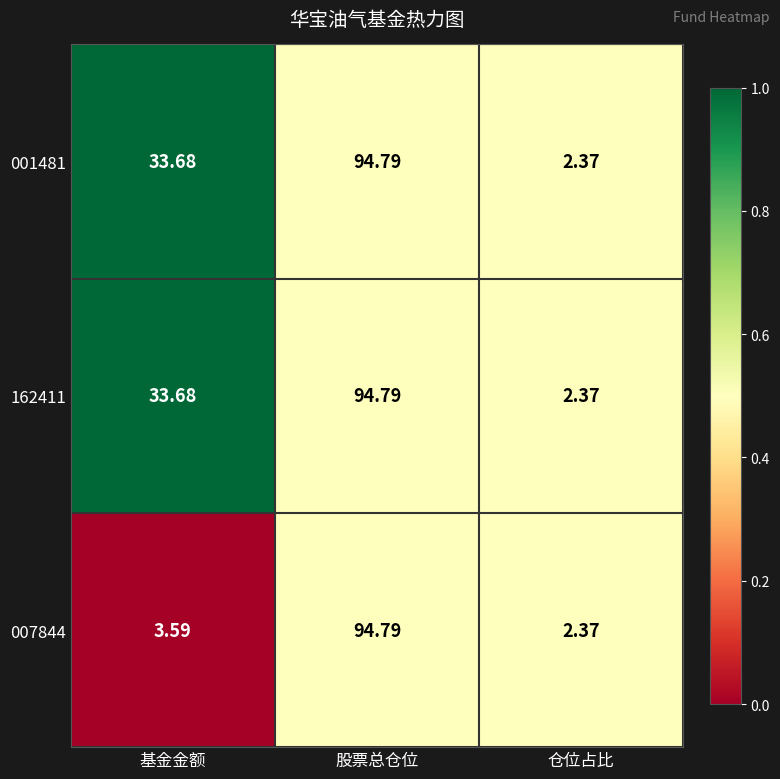

At which category is the sum across all series the highest?

股票总仓位